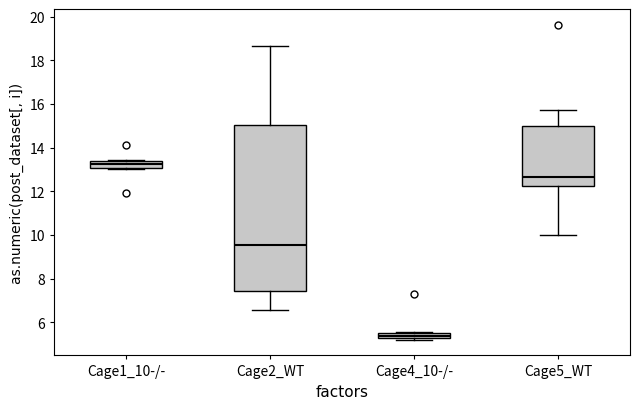

Where is the lower edge of the box for Cage2_WT on the y-axis? The values are not printed on the chart, so give them approximately, as read against the axis.

7.4